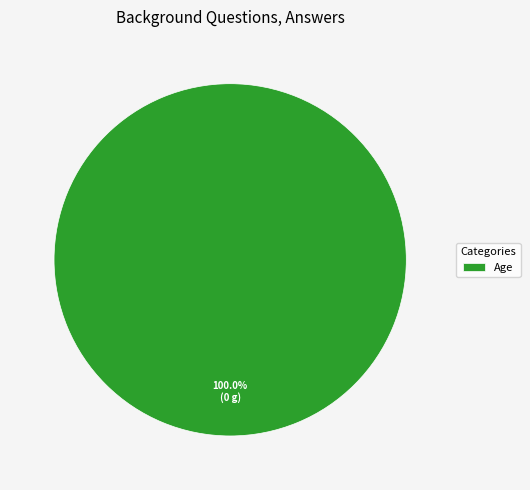

Is there a majority slice in this chart?

Yes